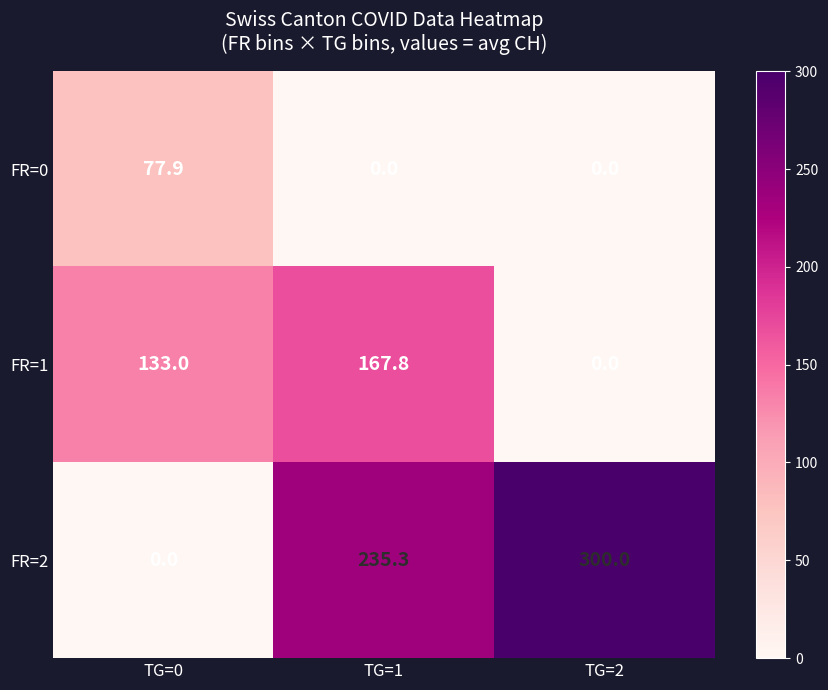

The FR=1 series shows -116.3 at TG=2. True or false?

False